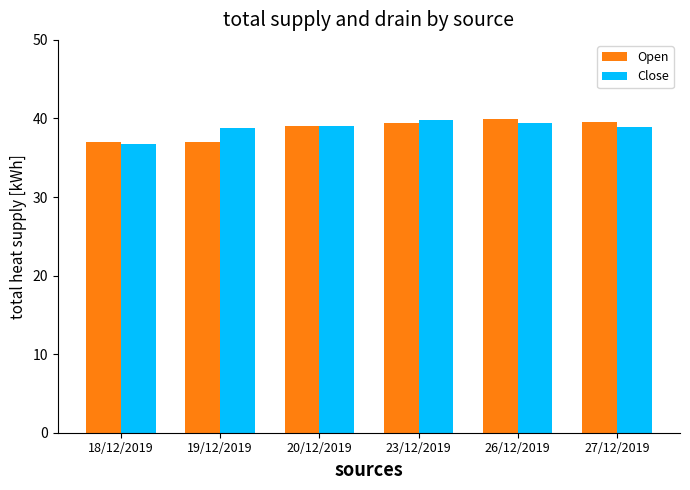

True or false: Close has a value of 58.3 at 20/12/2019.

False